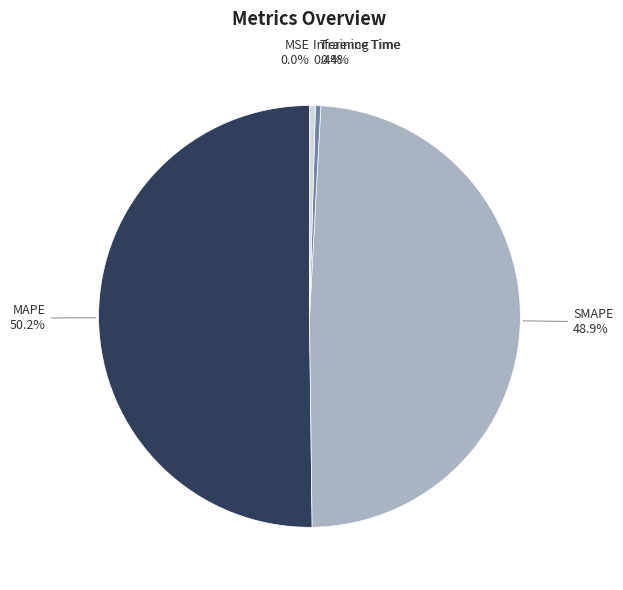

What is the largest slice in the pie chart?

MAPE